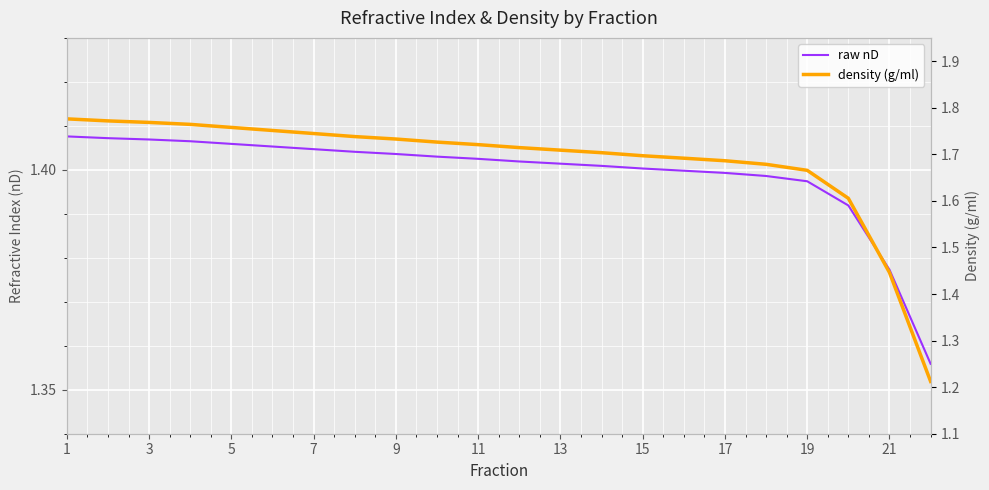

How many categories are shown in the chart?

22